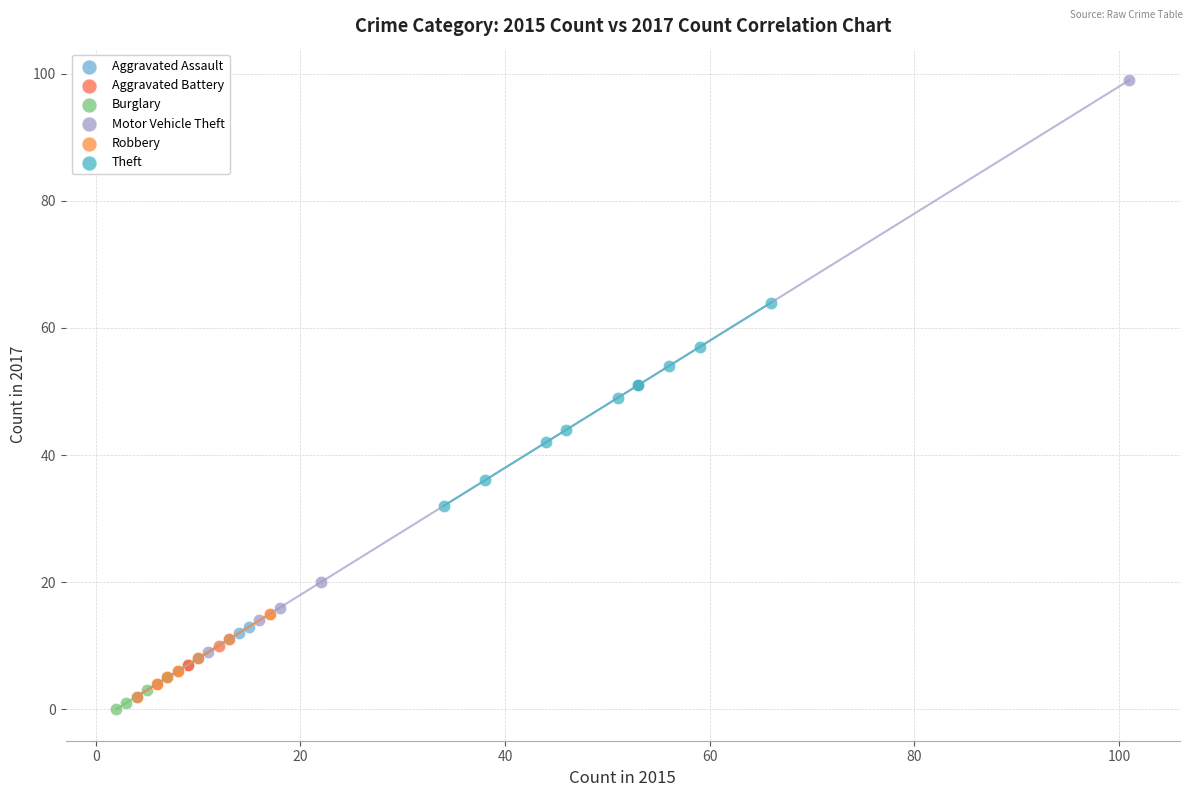

Which series has the widest spread of Y values?

Motor Vehicle Theft